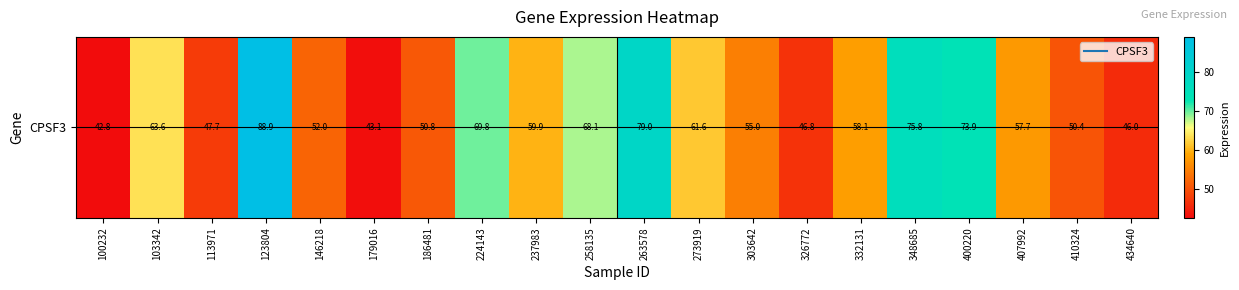

At which label does the data first exceed 58?

103342